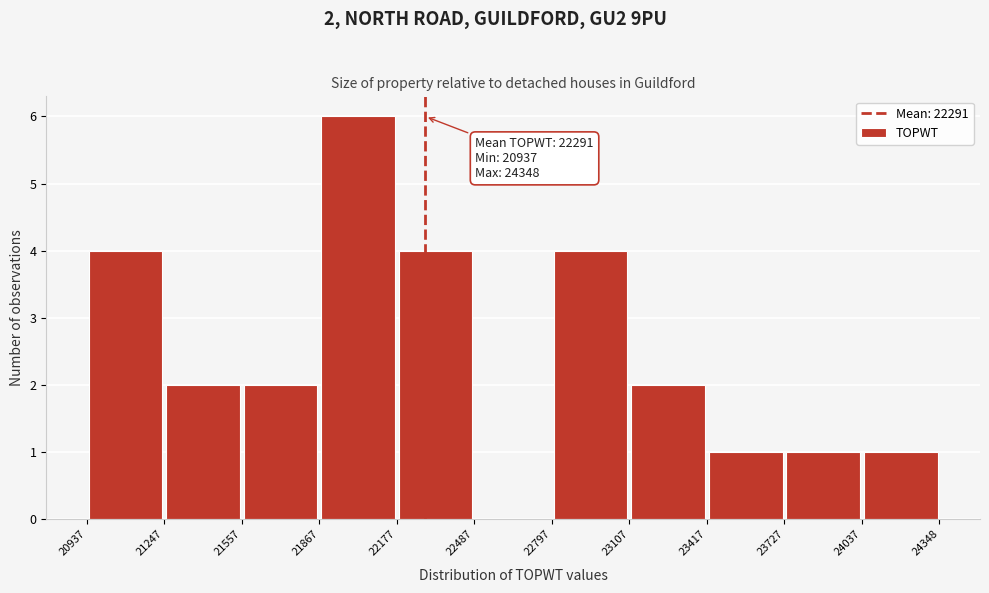

Which range on the x-axis has the tallest bar?

21867 to 22177